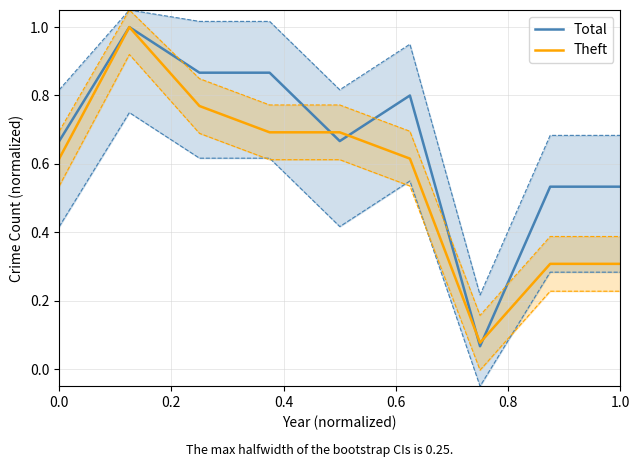

How many intersections are there between Total and Theft?

4